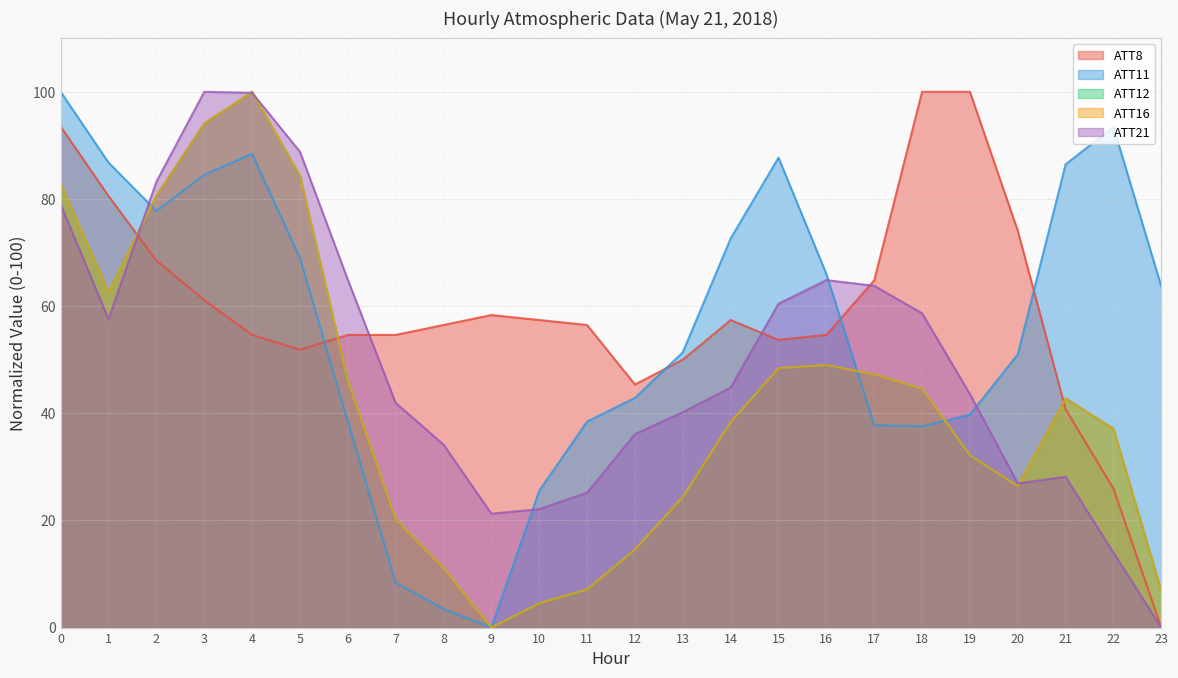

Between 4 and 13, which series saw the biggest shift?

ATT12